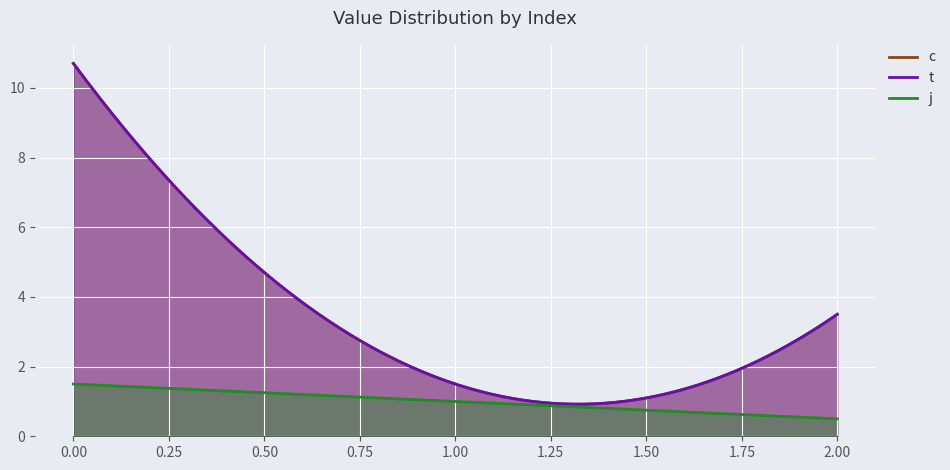

True or false: c has a value of 1.3 at 1.

False